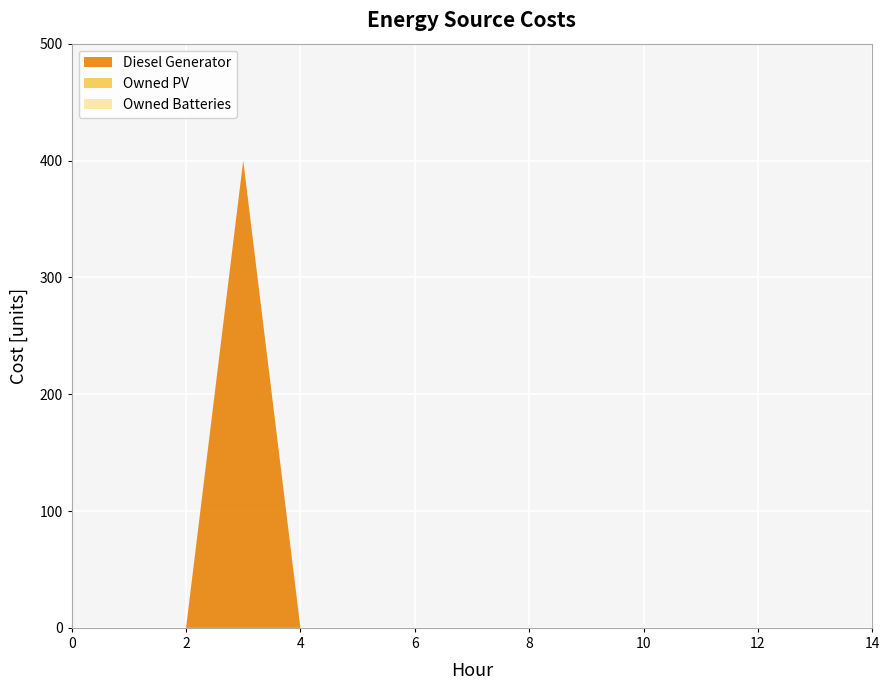

Reading left to right, list all the values displayed in this chart.

Diesel Generator: 0=0	1=0	2=0	3=400	4=0	5=0	6=0	7=0	8=0	9=0	10=0	11=0	12=0	13=0	14=0
Owned PV: 0=0	1=0	2=0	3=0	4=0	5=0	6=0	7=0	8=0	9=0	10=0	11=0	12=0	13=0	14=0
Owned Batteries: 0=0	1=0	2=0	3=0	4=0	5=0	6=0	7=0	8=0	9=0	10=0	11=0	12=0	13=0	14=0